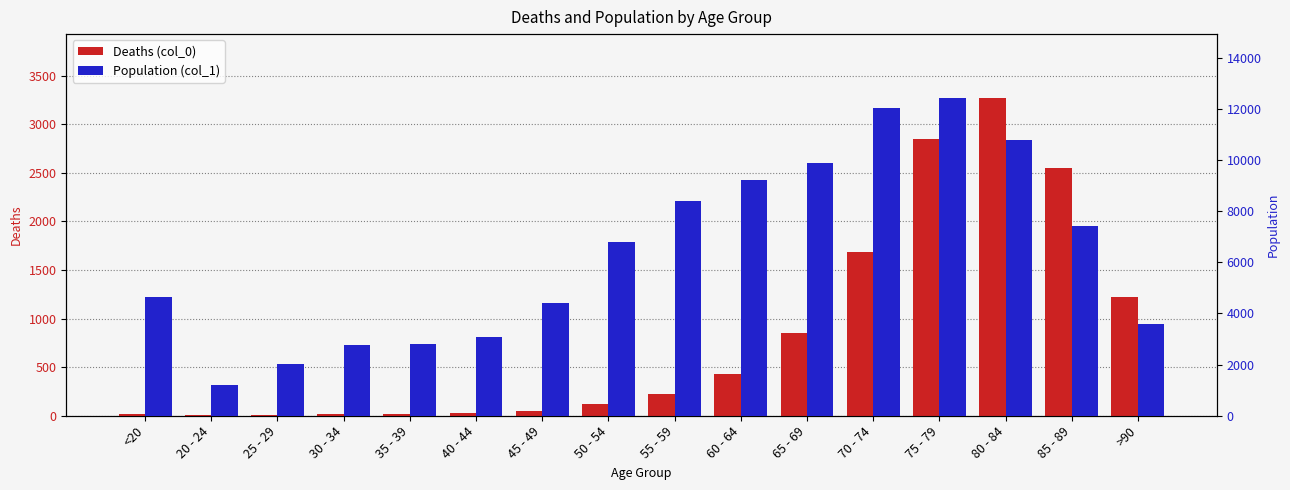

List the labels in order of Deaths (col_0) value, smallest first.

25 - 29, 20 - 24, 30 - 34, <20, 35 - 39, 40 - 44, 45 - 49, 50 - 54, 55 - 59, 60 - 64, 65 - 69, >90, 70 - 74, 85 - 89, 75 - 79, 80 - 84